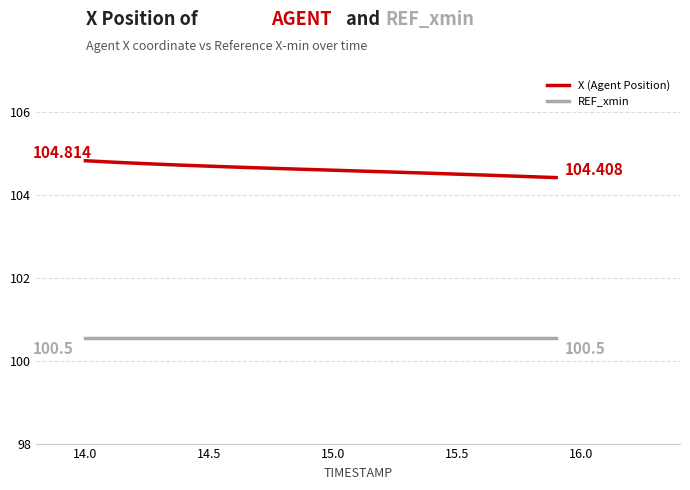

Rank the series by their average value, from lowest to highest.

REF_xmin, X (Agent Position)